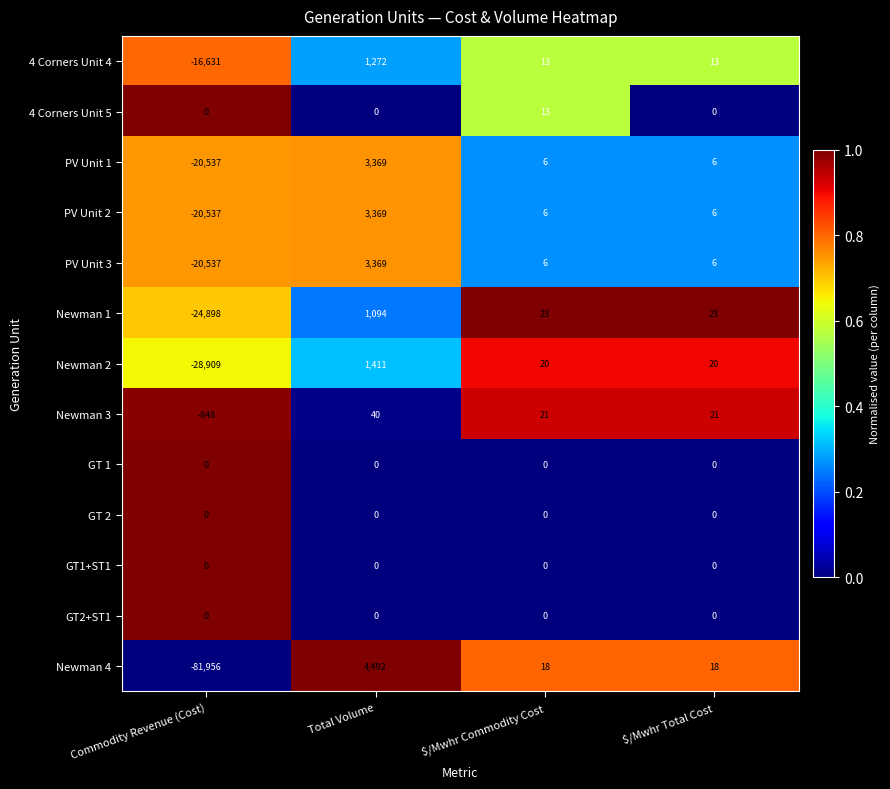

What is the maximum value shown in the chart?

4492